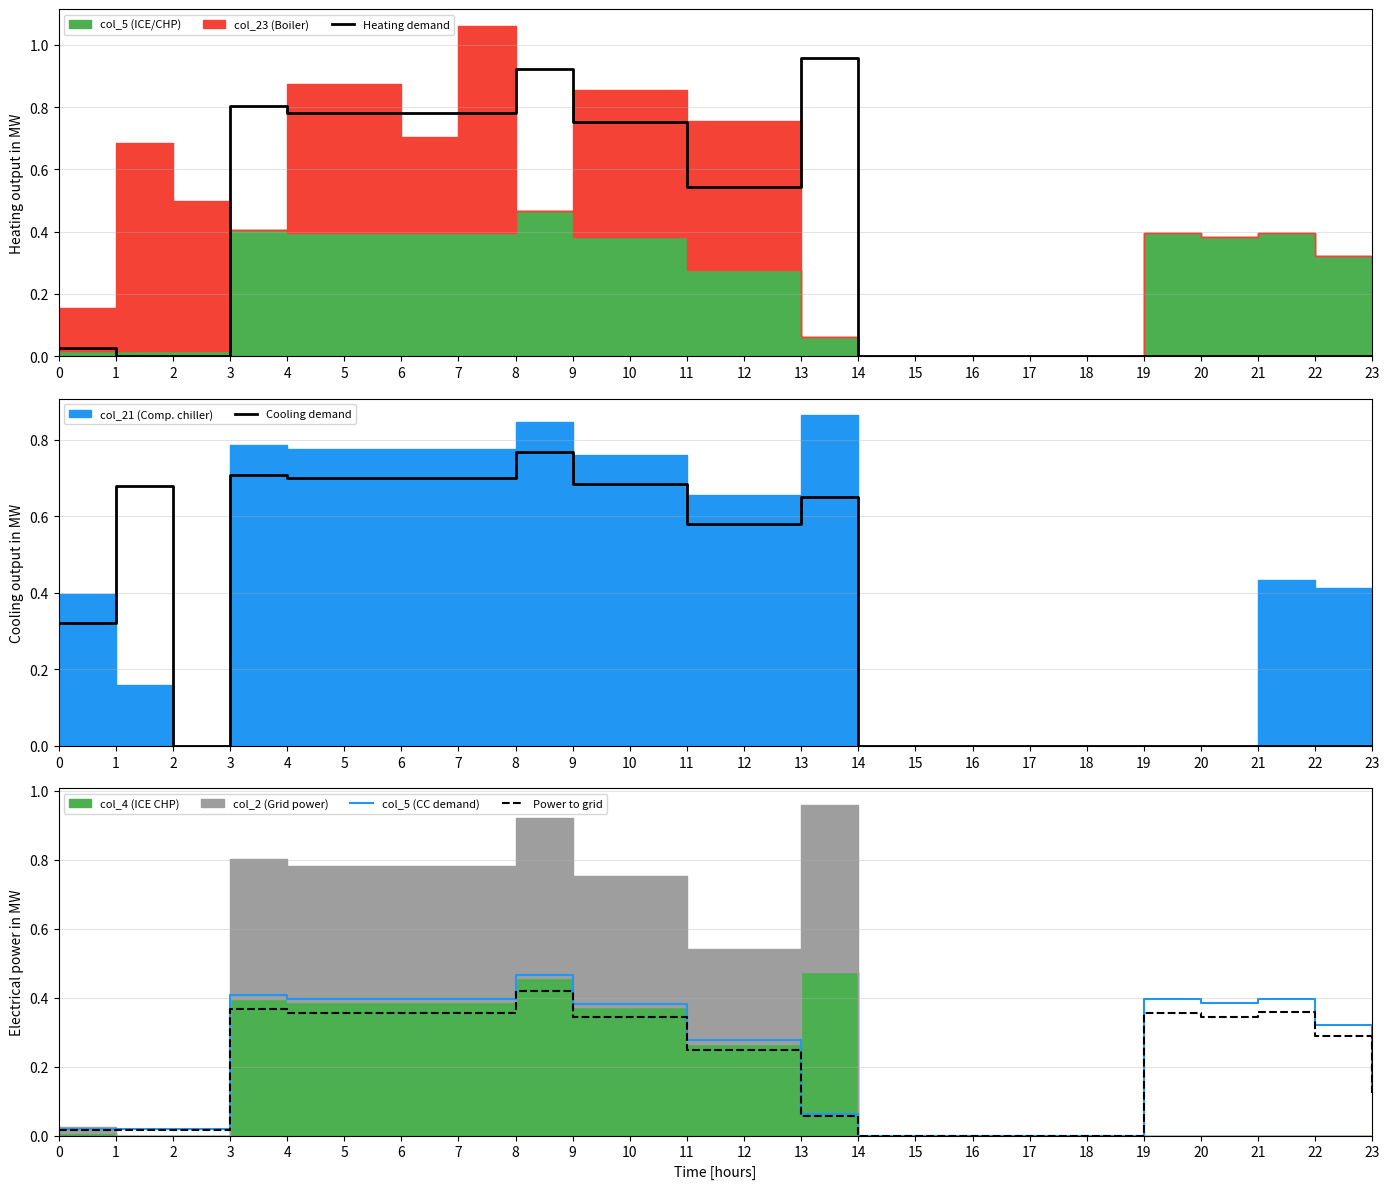

How many values in Power to grid are above zero?

19